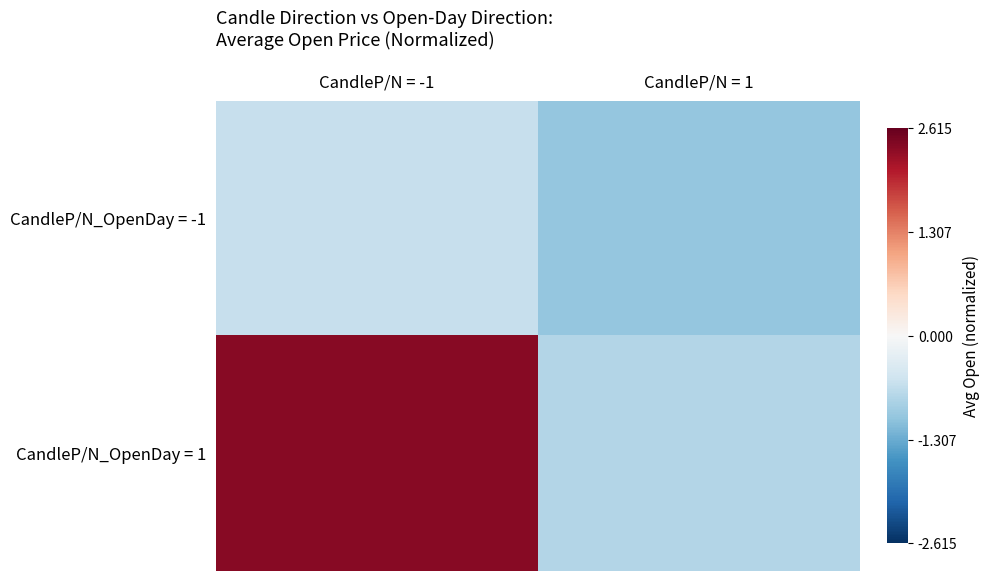

What is the smallest value displayed?

-1.0